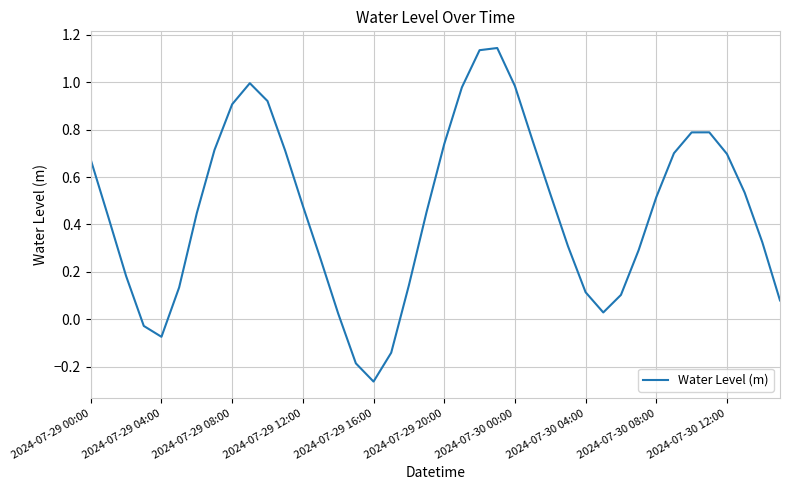

What is the difference between the maximum and minimum values?

1.4